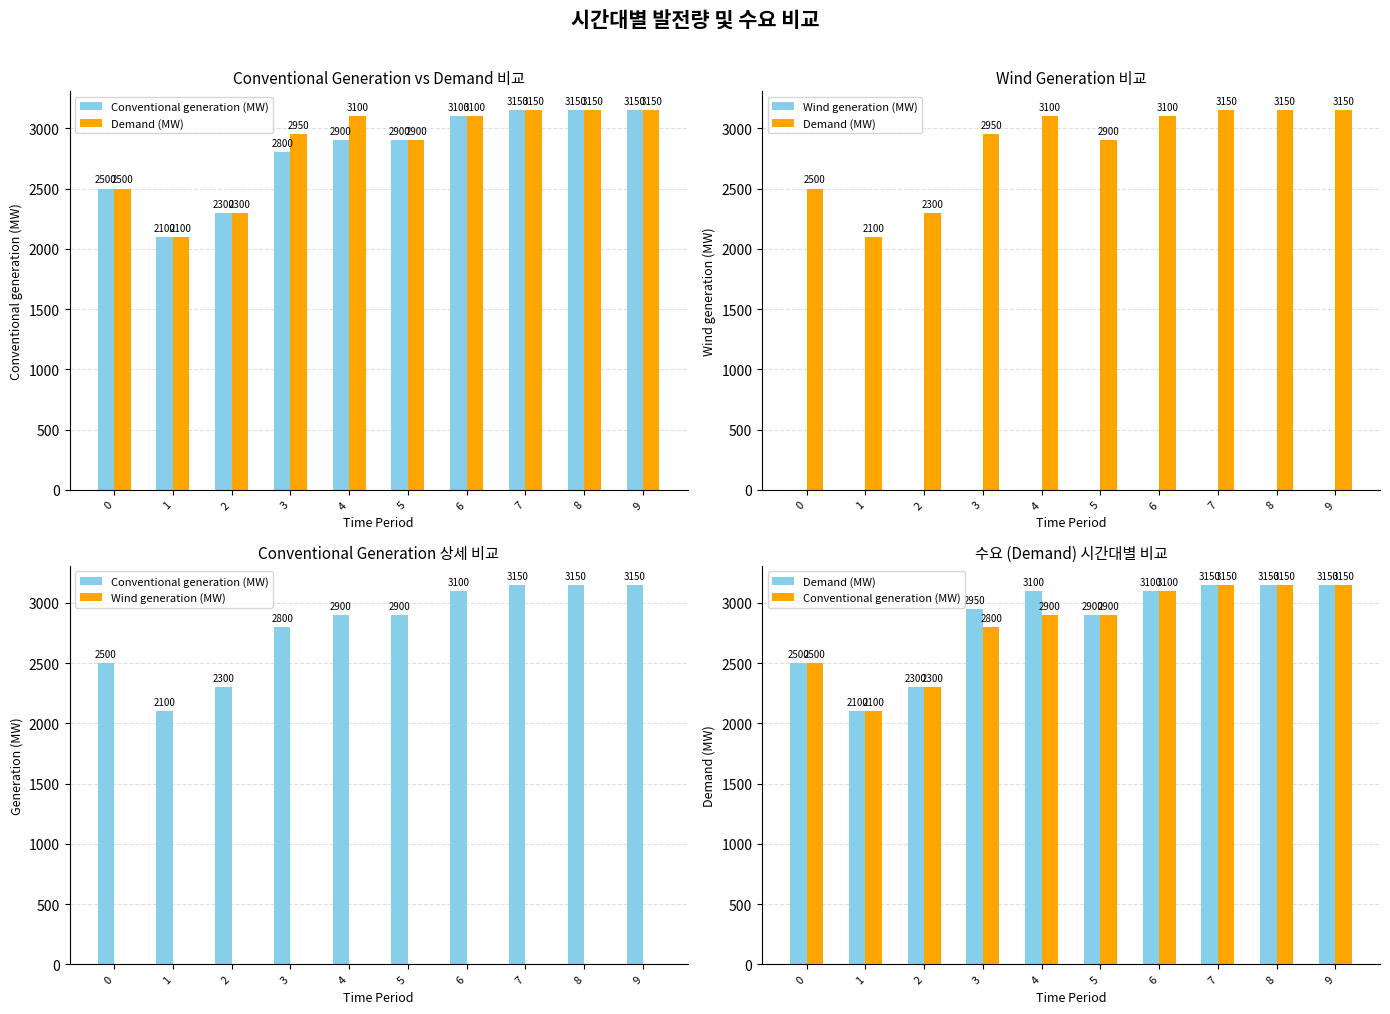

What are all the series names shown in the legend?

Conventional generation (MW), Demand (MW), Wind generation (MW)